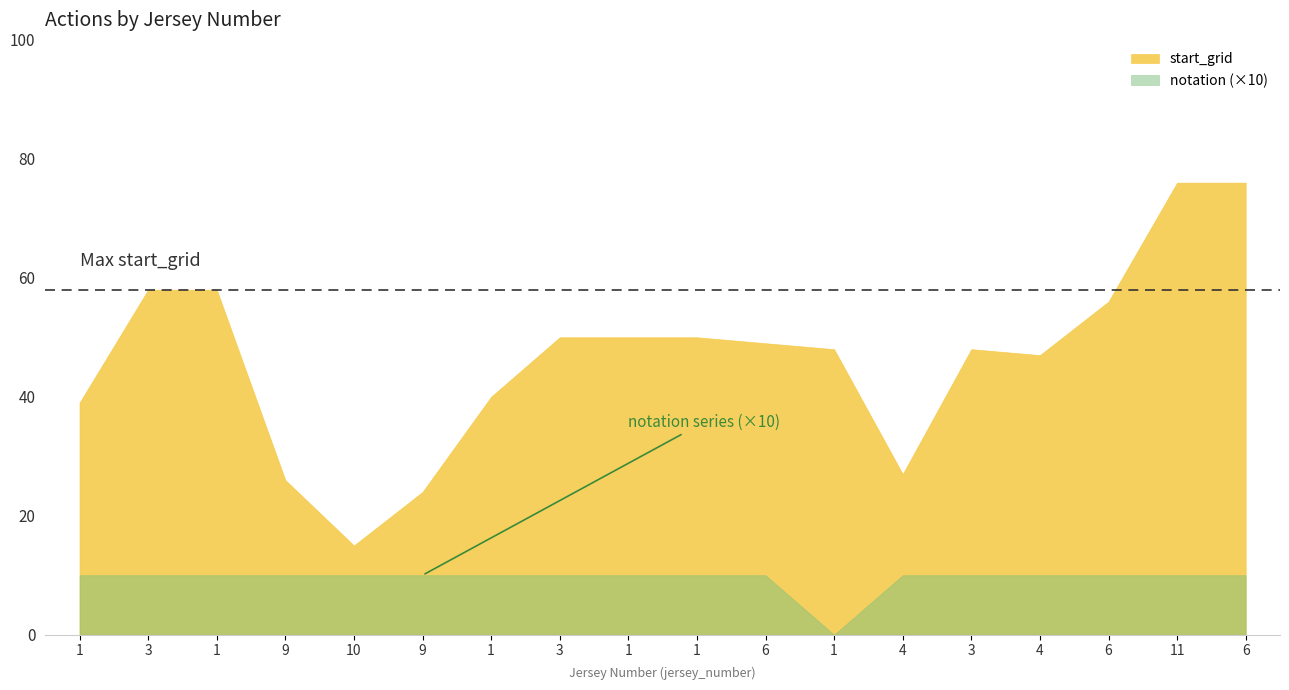

Count the number of categories in the chart.

18